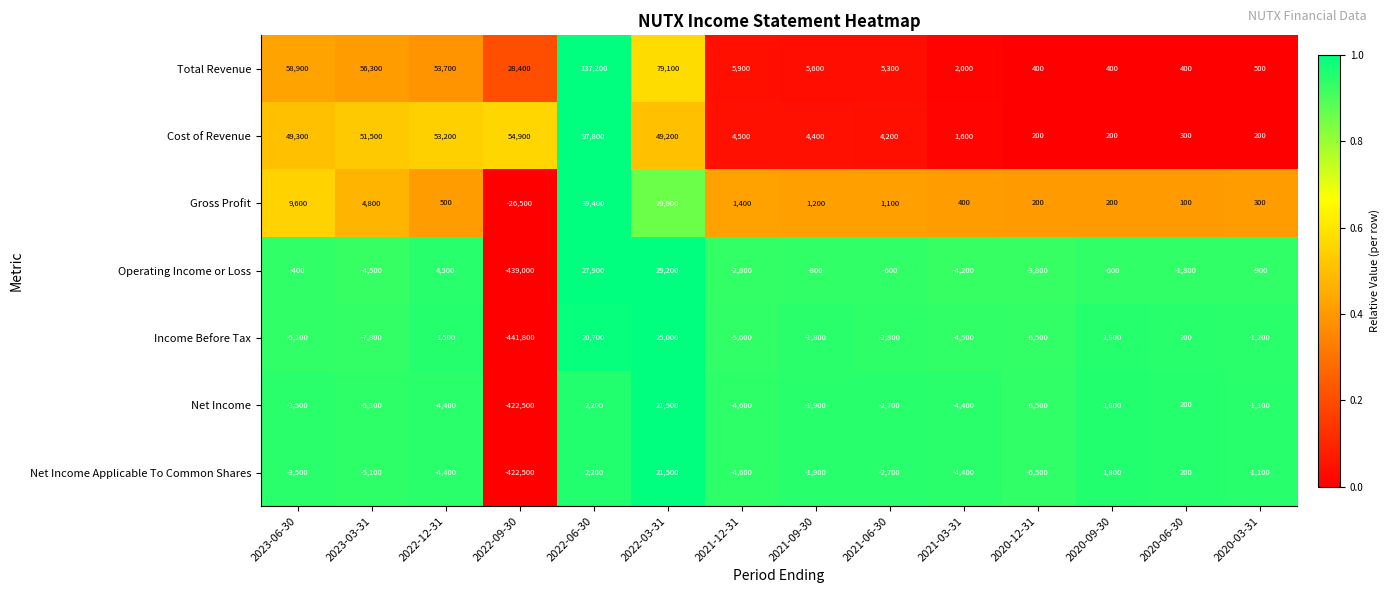

Which series has the widest spread of values?

Operating Income or Loss